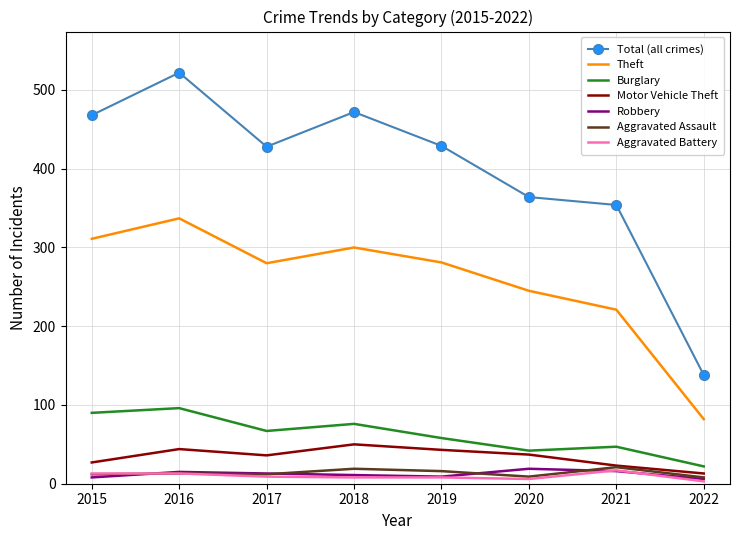

The Burglary series shows 117 at 2018. True or false?

False